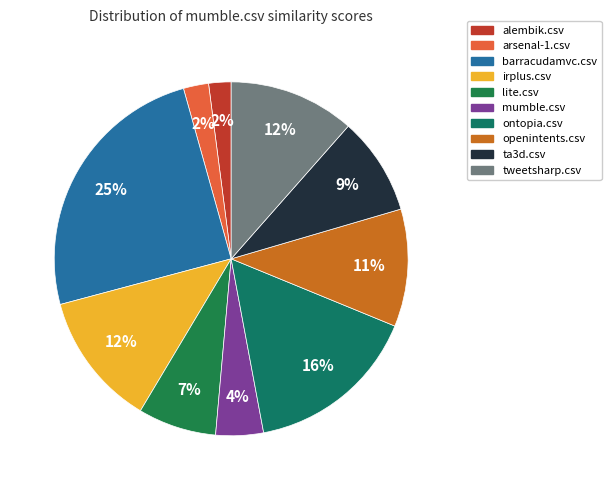

Count the number of slices in the pie.

10